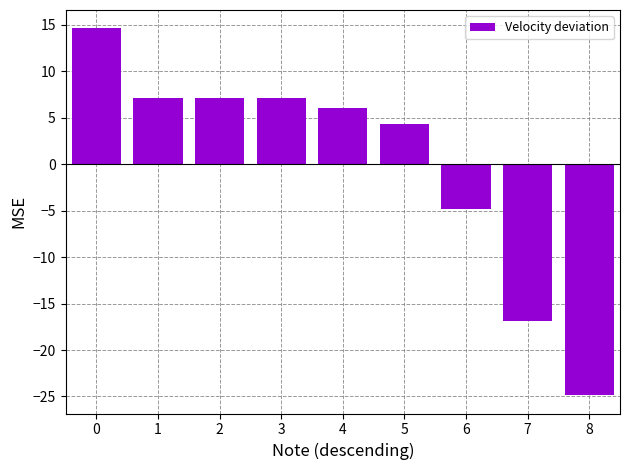

Does the chart contain stacked bars?

No